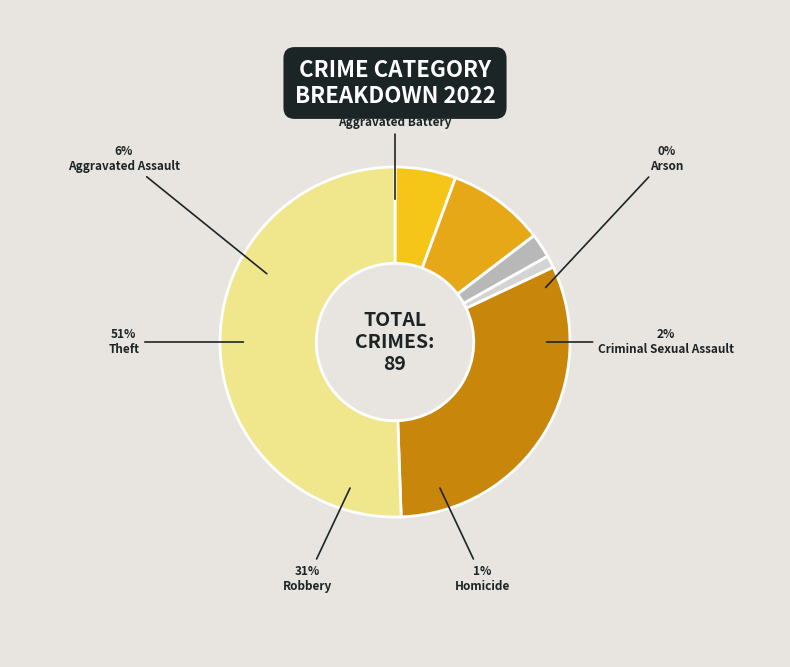

Which slice represents more than half of the pie?

Theft